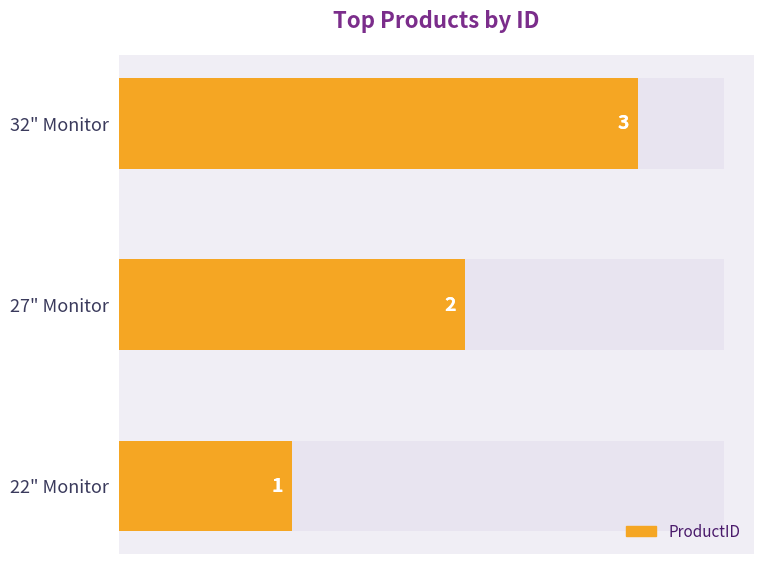

What is the value of the 2nd bar from the left?

2